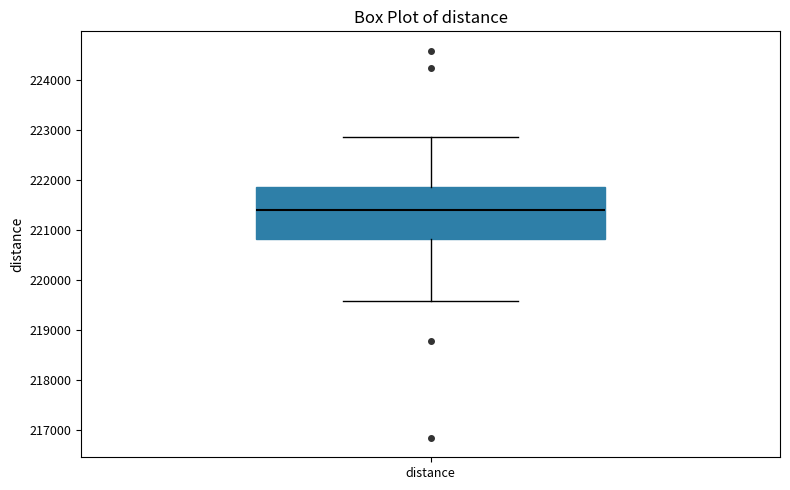

Transcribe this box plot: give where the median line is, the range the box spans, and where the two whiskers end, as read against the y-axis. The values are not printed on the chart, so give them approximately, as read against the axis.

median 221400, box 220800 to 221900, whiskers 219600 to 222900